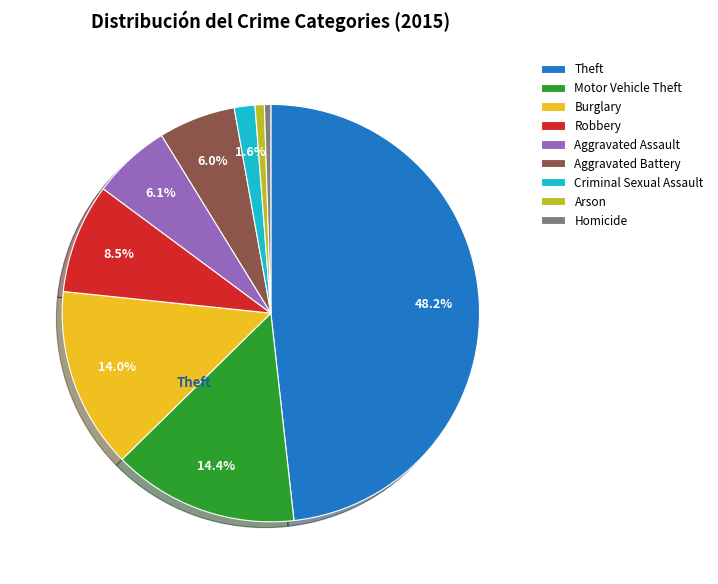

How much of the chart is everything except Robbery?

91.5%